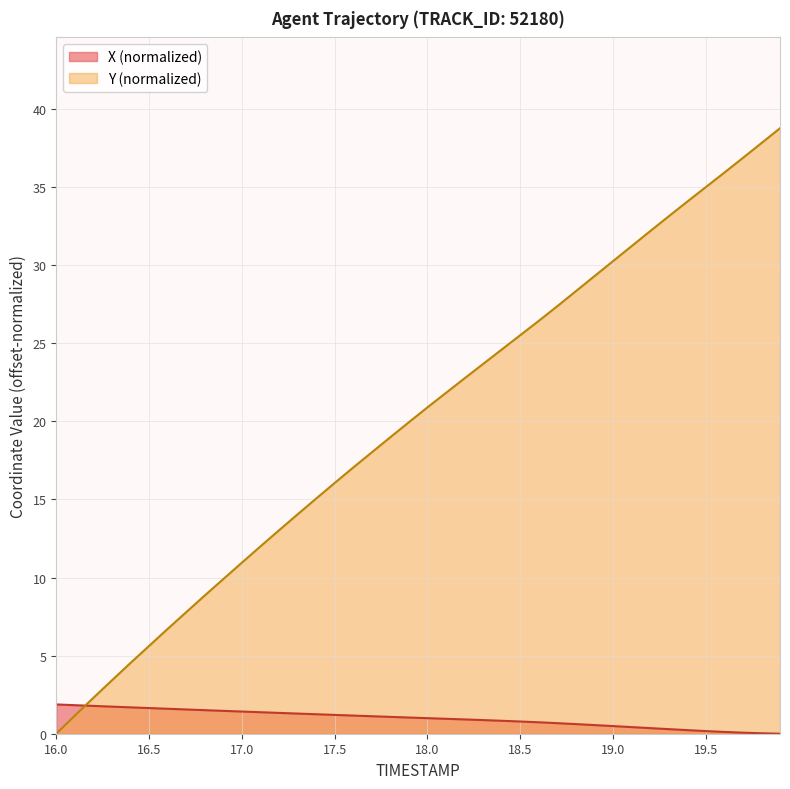

Is it true that X equals 2.4 at 16.5?

False